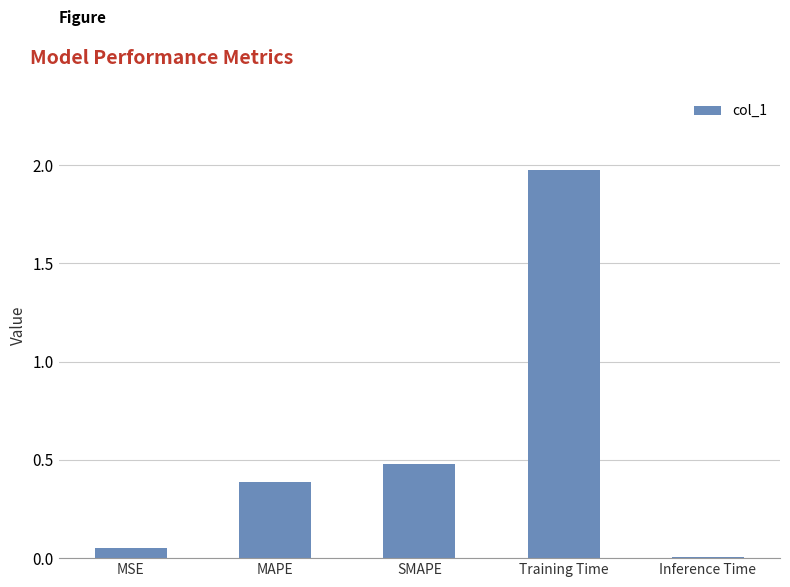

What is the sum of the values at MSE and Training Time?

2.0